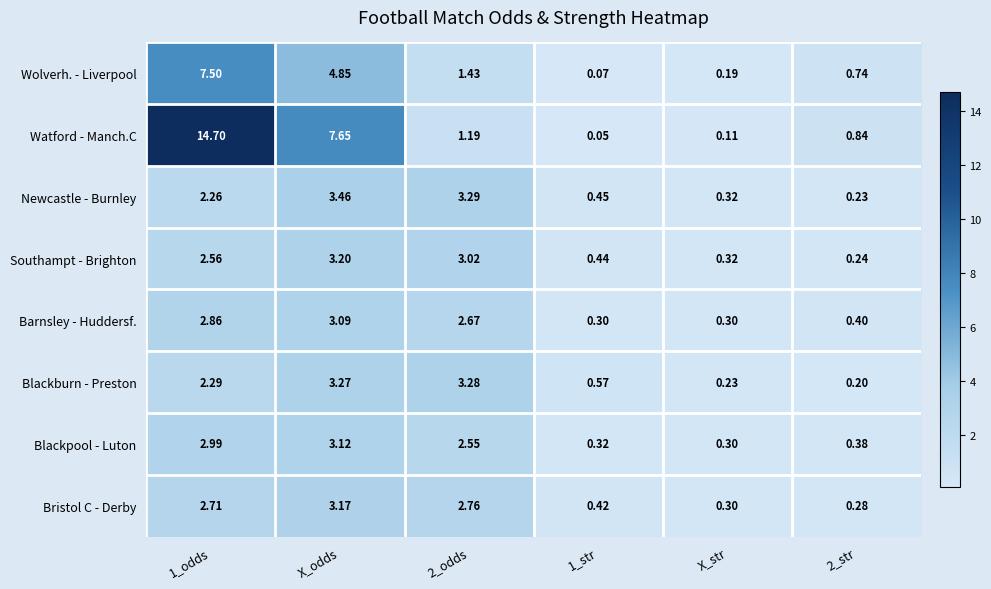

At X_odds, list the series in order from largest to smallest.

Watford - Manch.C, Wolverh. - Liverpool, Newcastle - Burnley, Blackburn - Preston, Southampt - Brighton, Bristol C - Derby, Blackpool - Luton, Barnsley - Huddersf.